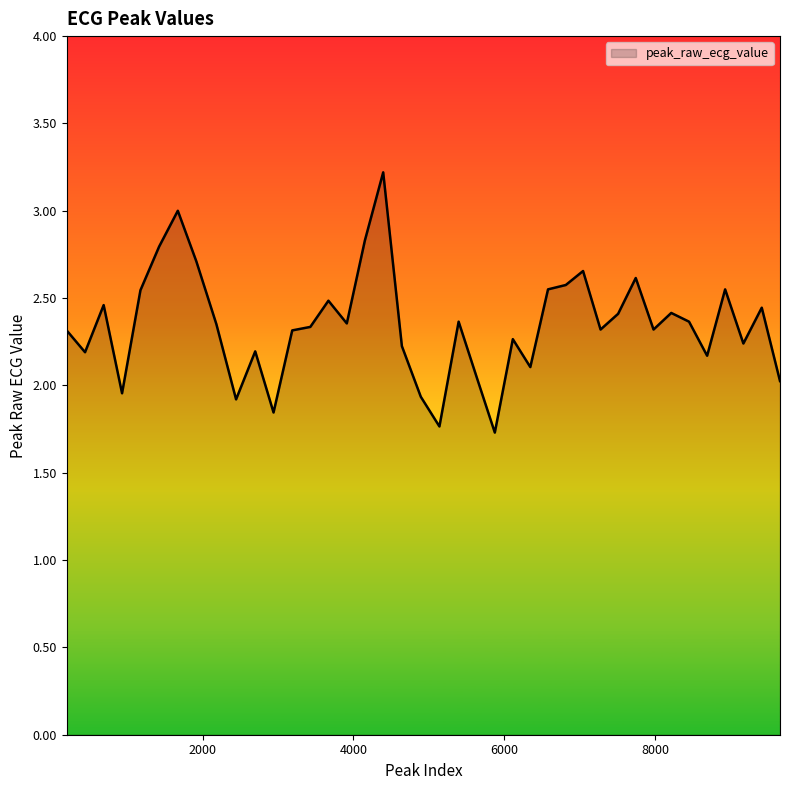

What is the greatest value displayed?

3.2